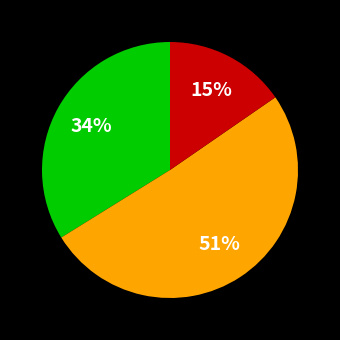

To the nearest percent, what is the average slice percentage?

33%